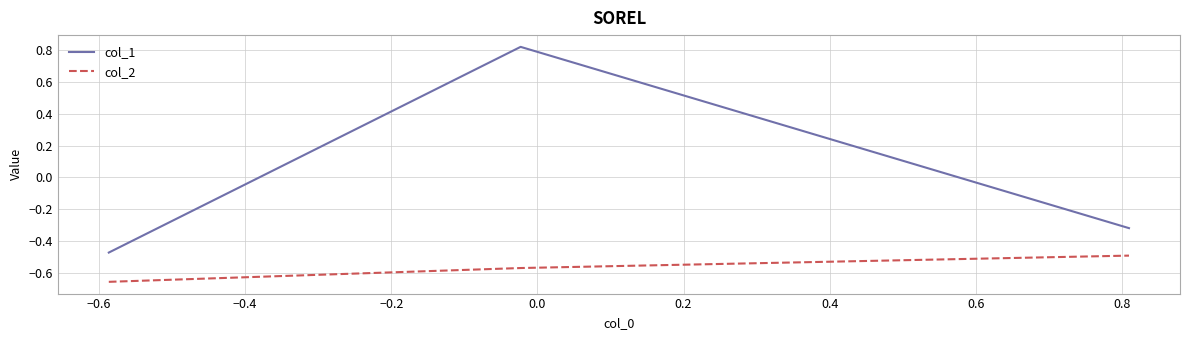

List the series in order of their overall mean, lowest first.

col_2, col_1